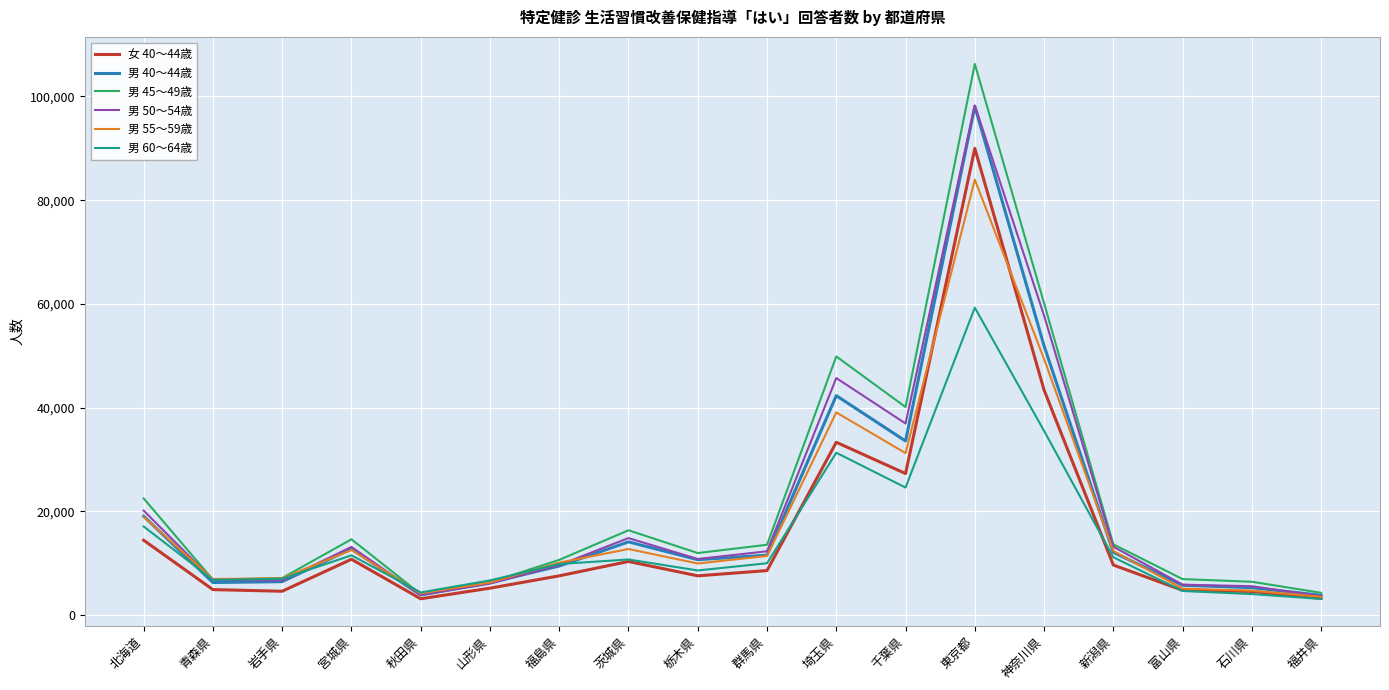

The value of 男 45～49歳 at 栃木県 is 11983. True or false?

True